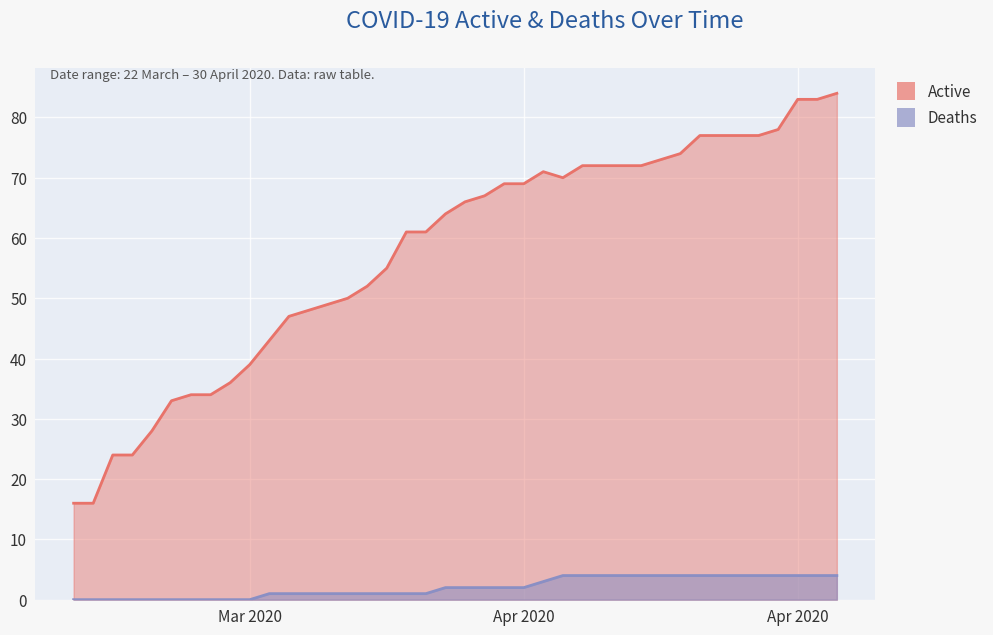

True or false: Active and Deaths intersect in this chart.

False